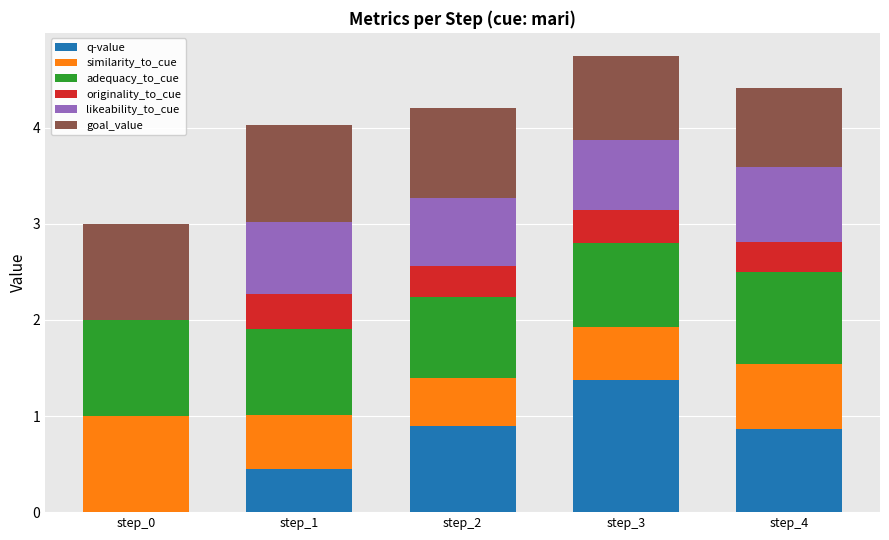

What is the total value across all series at step_0?

3.0